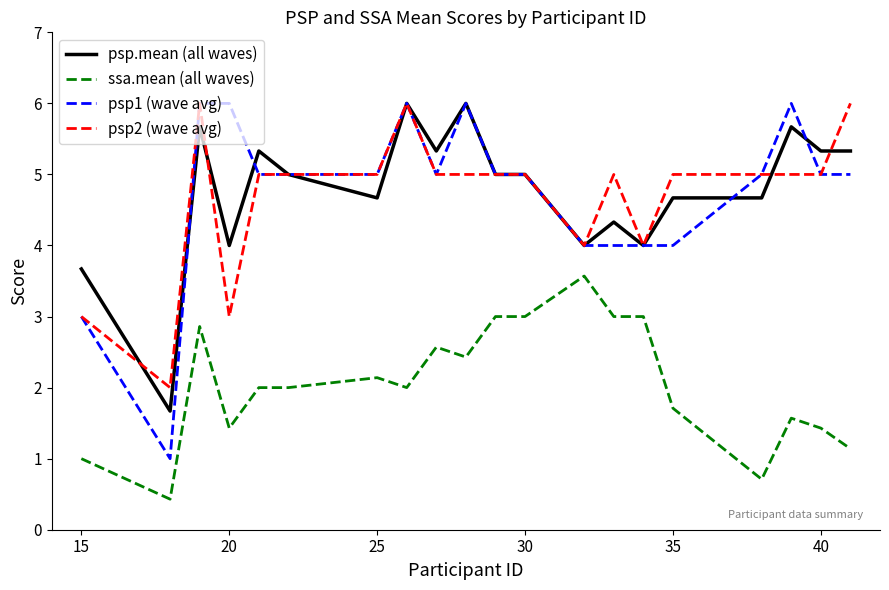

True or false: ssa.mean (all waves) and psp2 (wave avg) intersect in this chart.

False